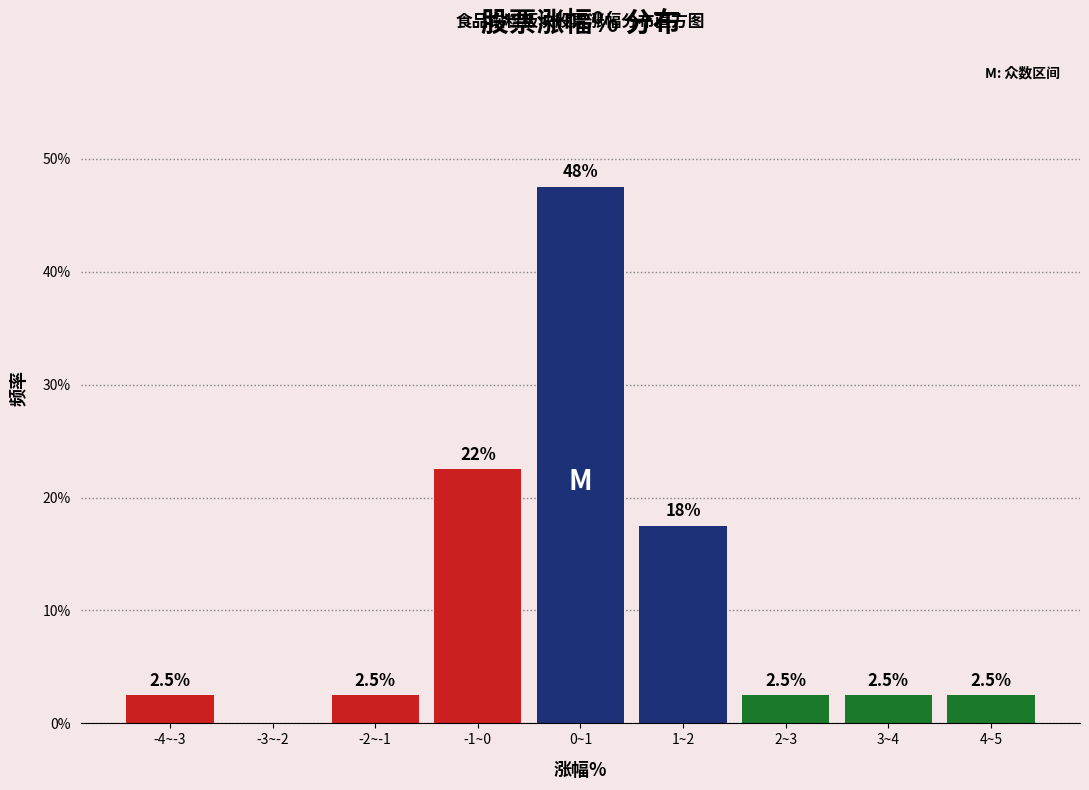

Reading left to right, what are all the values shown in this chart?

-4~-3=2.5	-3~-2=0.0	-2~-1=2.5	-1~0=22.5	0~1=47.5	1~2=17.5	2~3=2.5	3~4=2.5	4~5=2.5